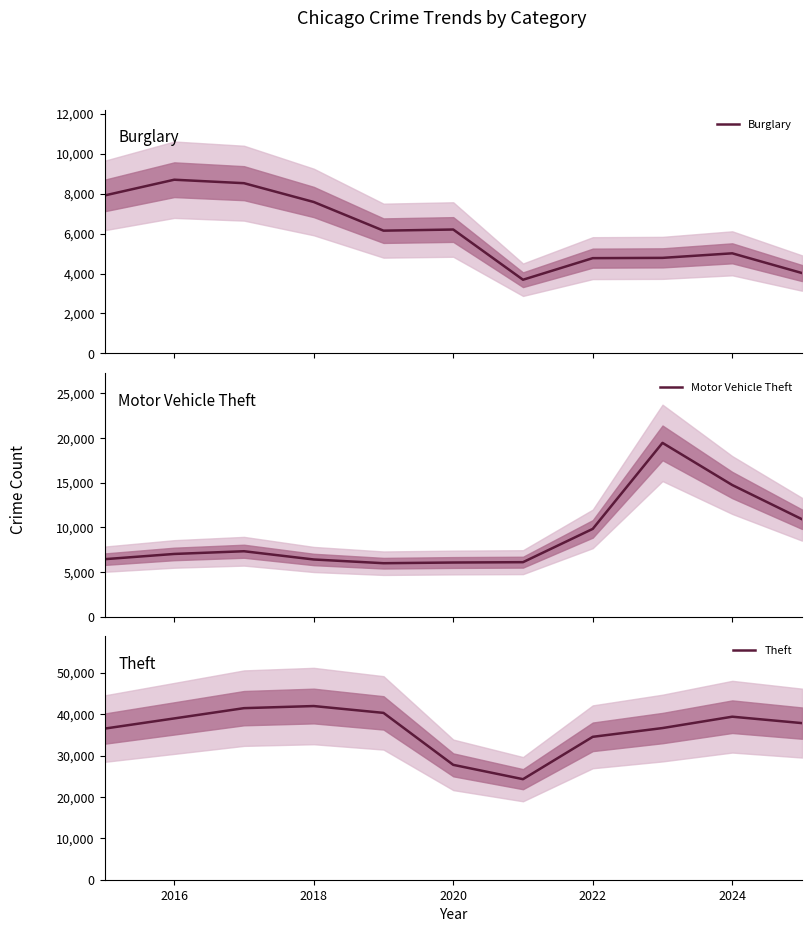

Is this an area chart (filled region under the line)?

No